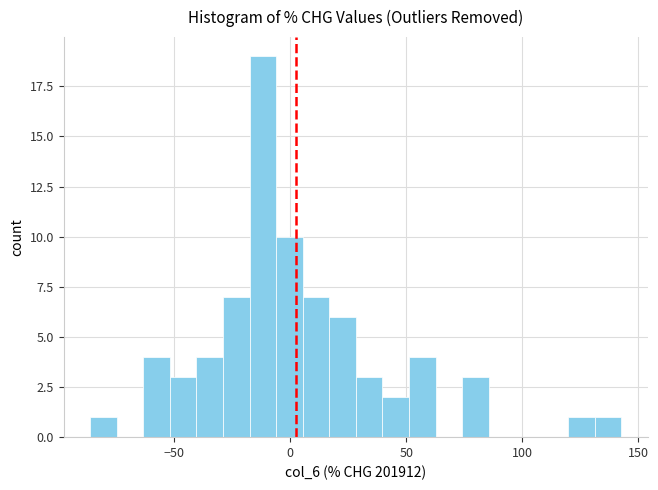

Around what value on the x-axis is the tallest bar? Give the approximate position of its centre, as read against the axis.

-10